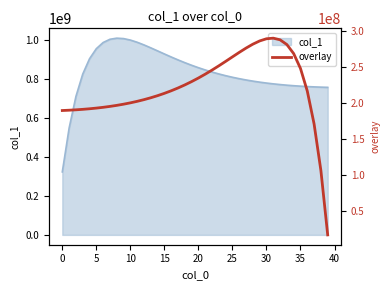

Reading right to left, extract all data points from this chart.

16125530.3	105724482.8	170590203.5	216410677.5	247874742.6	268534543.7	281127047.0	287755862.0	290033311.3	289190892.9	286164851.2	281663592.6	276219366.5	270229003.5	263984632.3	257698866.1	251523328.7	245563223.2	239889001.7	234544642.5	229554584.7	224929354.6	220668769.5	216765364.6	213206464.7	209976192.3	207057032.1	204429982.3	202075721.2	199975400.2	198110117.7	196462584.2	195015609.0	193753150.0	192660574.6	191724141.1	190930843.8	190269276.8	189728665.5	189299073.5